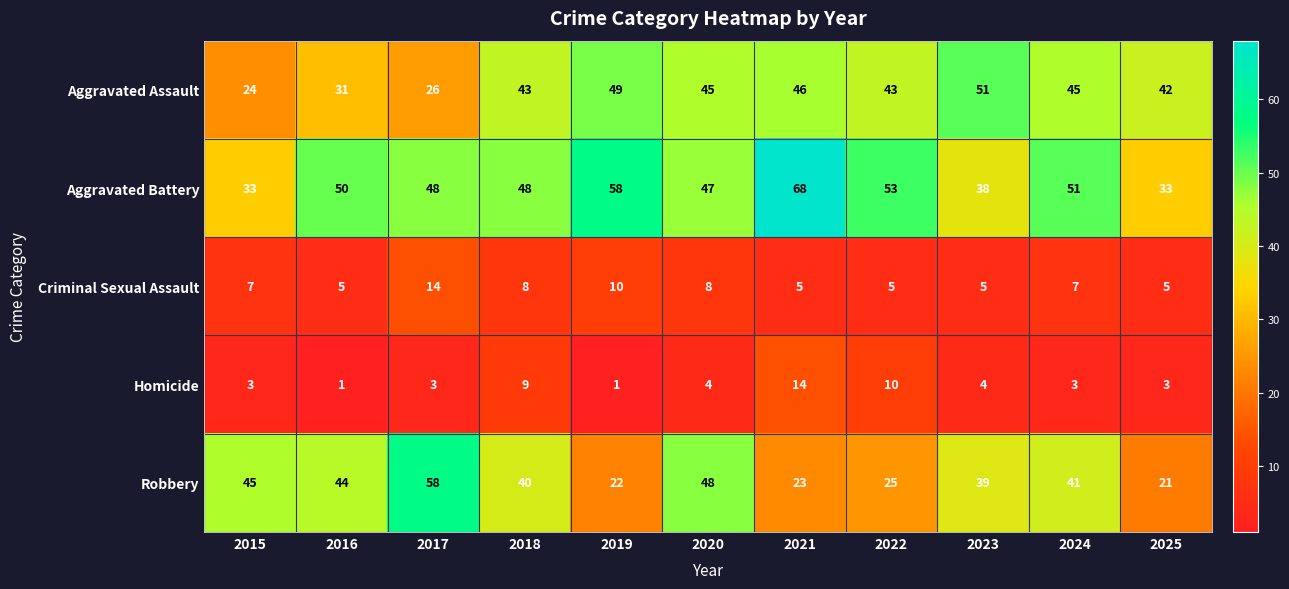

The Homicide series shows 0 at 2019. True or false?

False